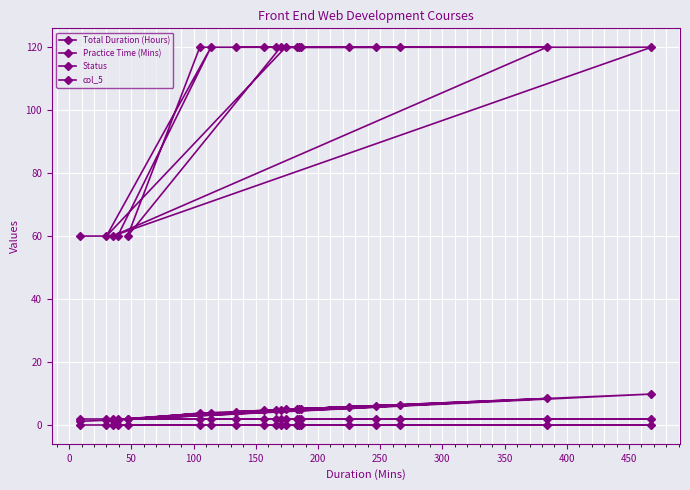

How many distinct data groups are displayed?

4